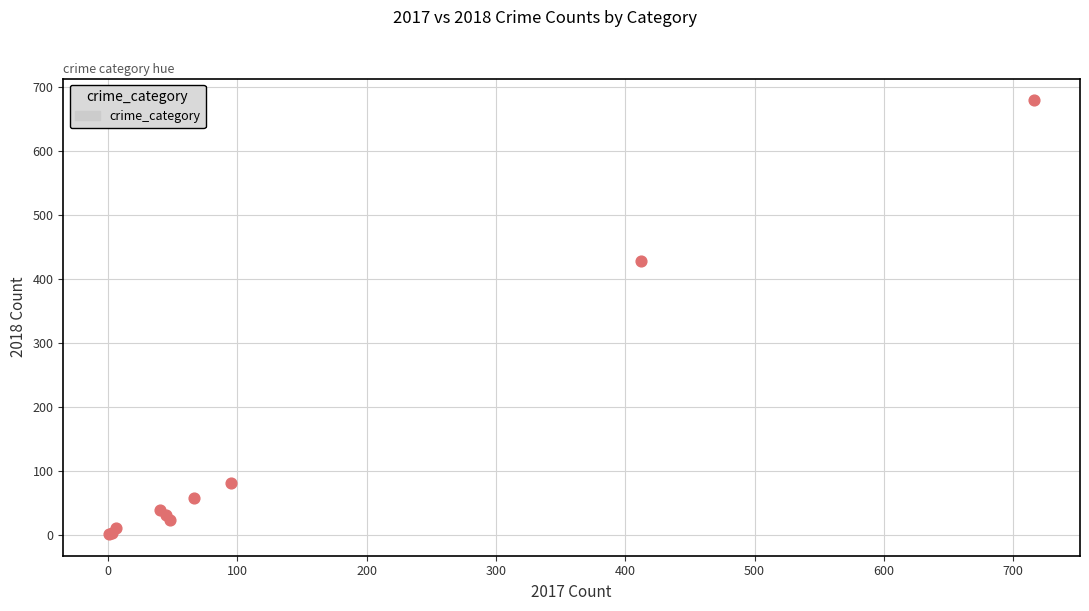

What Y value in the scatter plot is closest to 341?

428